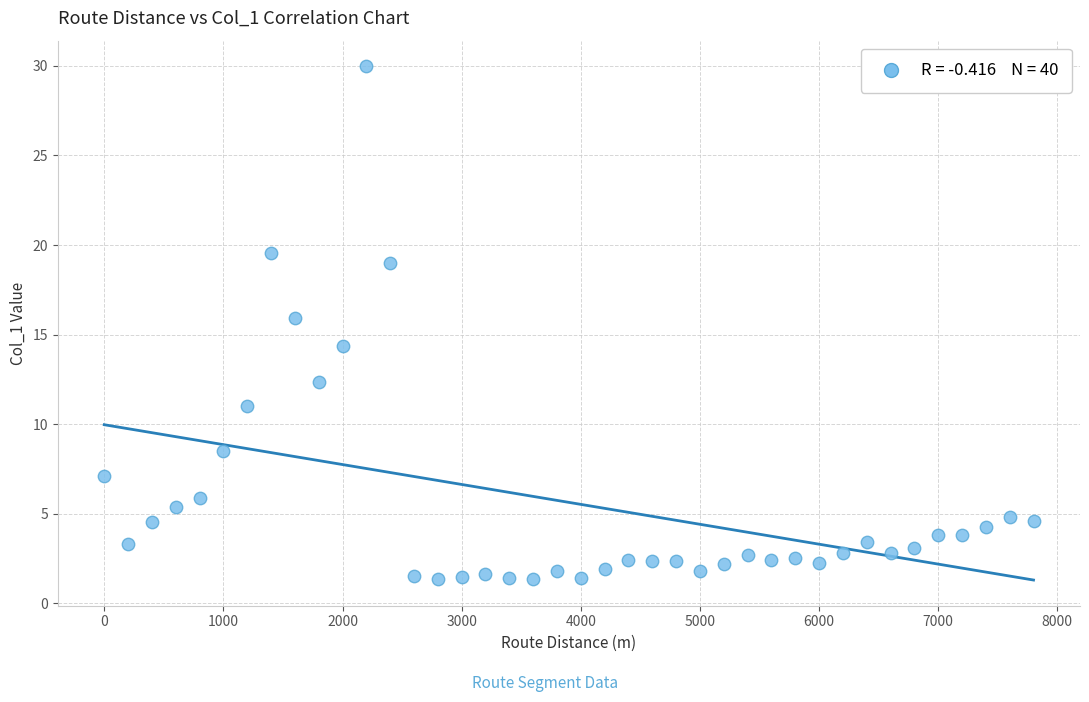

What is the range of X values (max minus min)?

7800.0